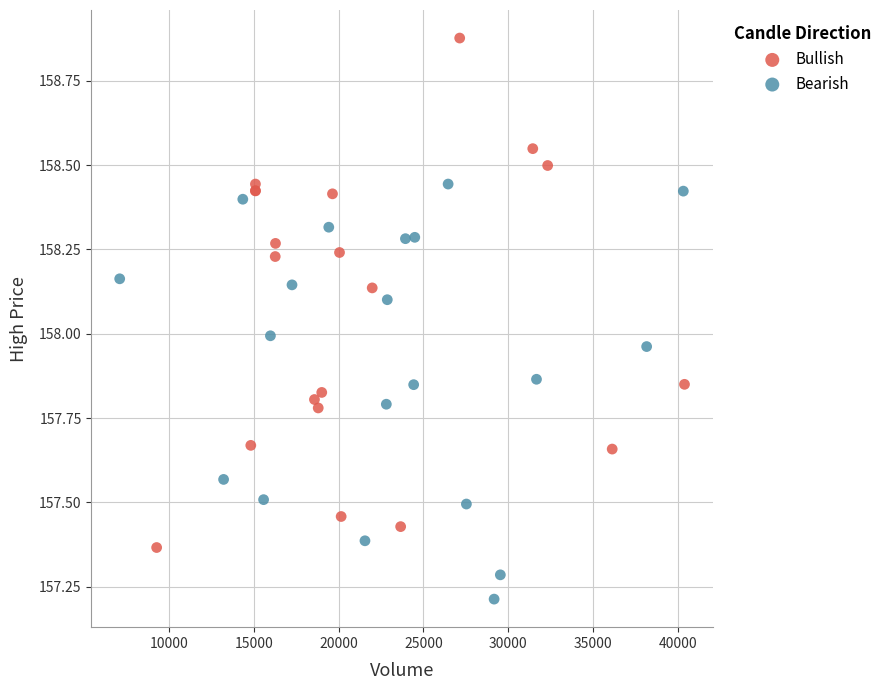

Which series reaches the minimum Y coordinate?

Bearish